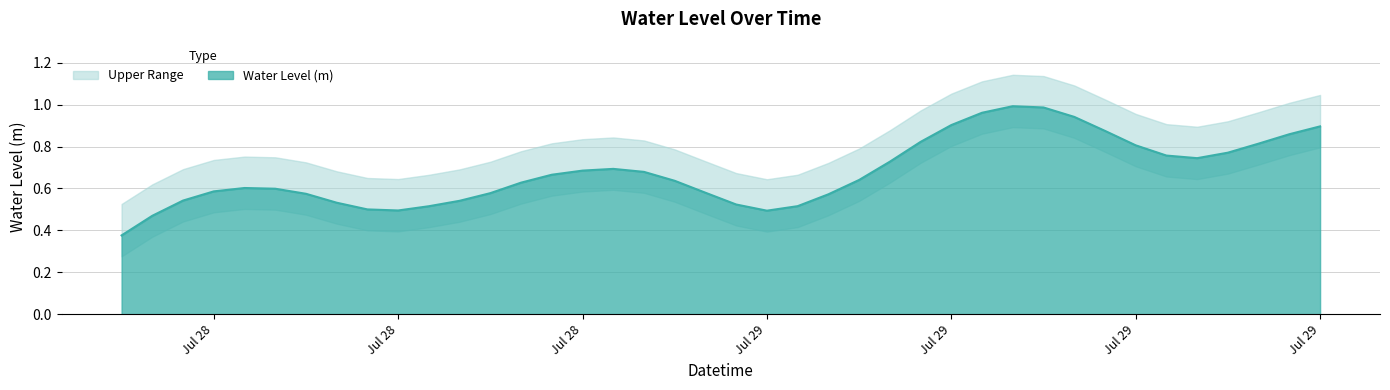

How many points are lower than both their immediate neighbors (excluding endpoints)?

3